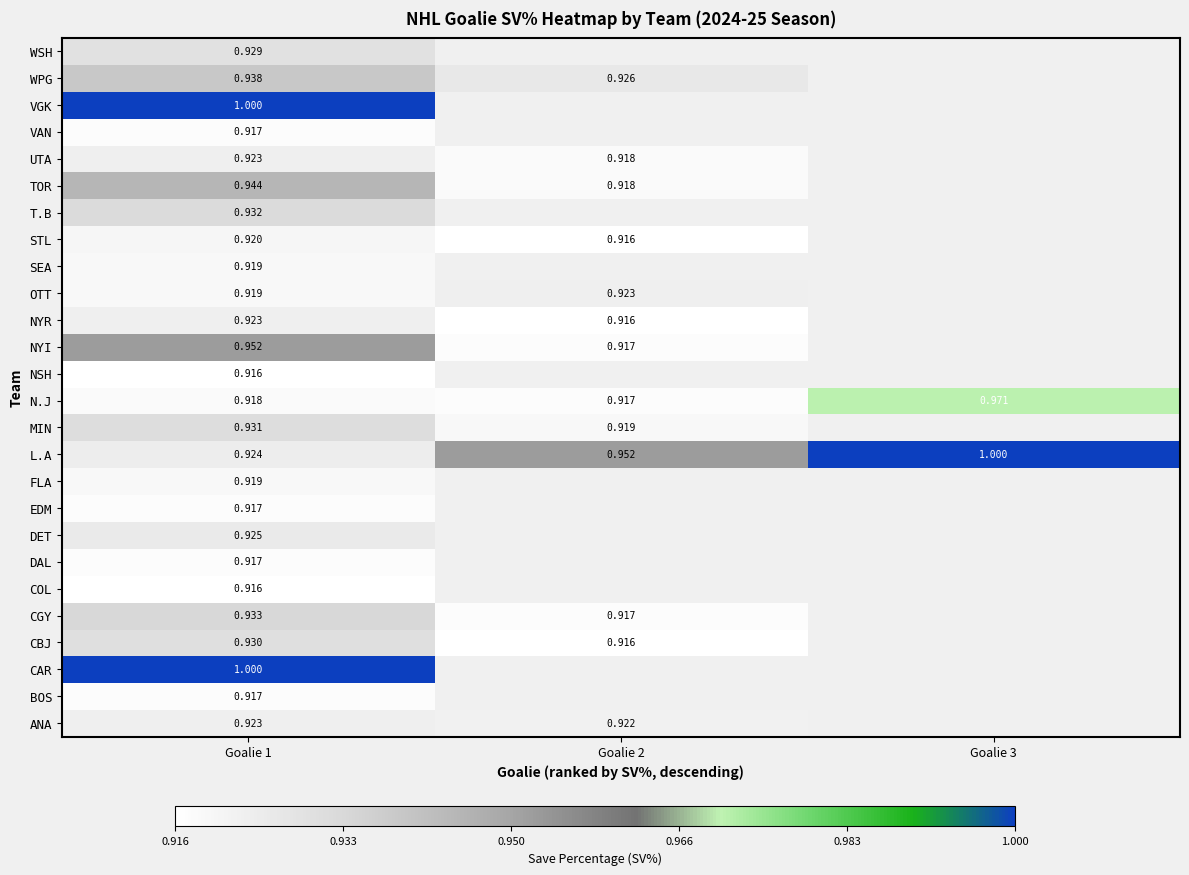

Rank the series by their maximum value, from highest to lowest.

CAR, L.A, VGK, N.J, NYI, TOR, WPG, CGY, T.B, MIN, CBJ, WSH, DET, ANA, NYR, OTT, UTA, STL, FLA, SEA, BOS, DAL, EDM, VAN, COL, NSH